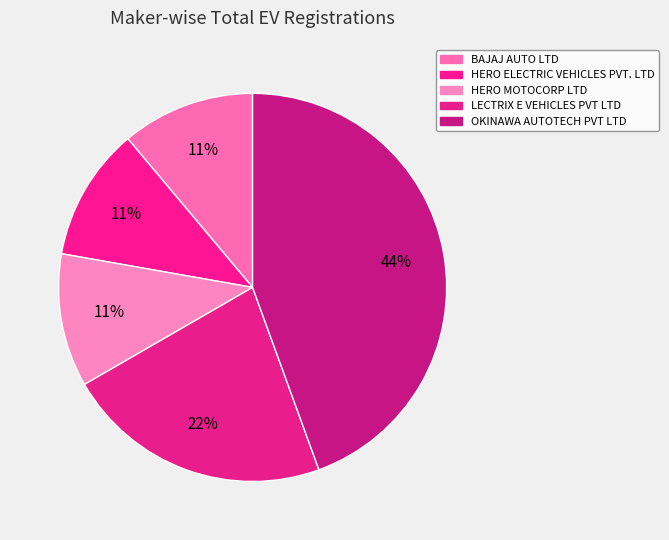

To the nearest percent, what portion does HERO ELECTRIC VEHICLES PVT. LTD represent?

11%